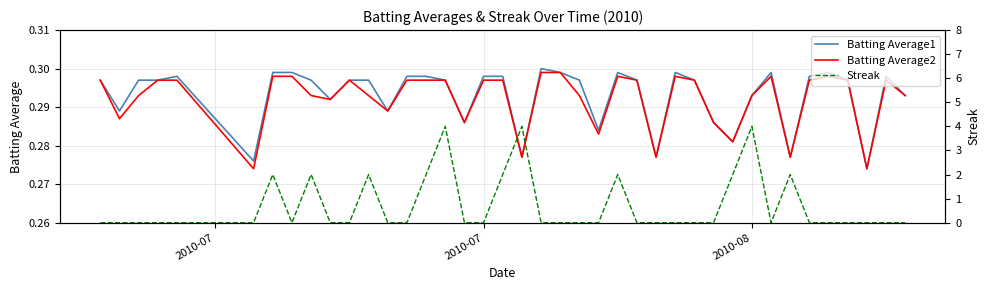

Which series has the largest range (max minus min)?

Streak